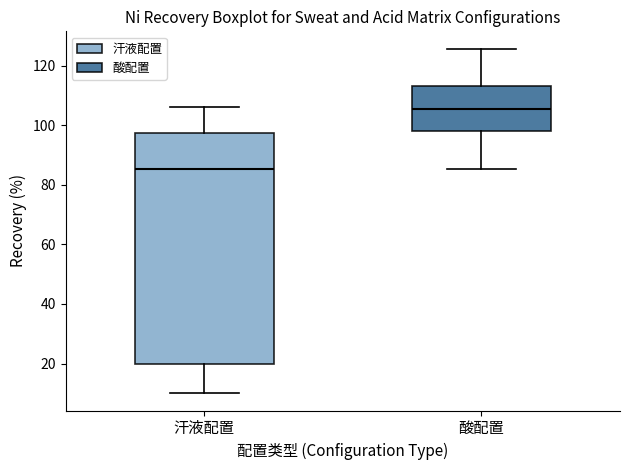

Where does the median line of the box for 汗液配置 sit on the y-axis? The values are not printed on the chart, so give them approximately, as read against the axis.

86